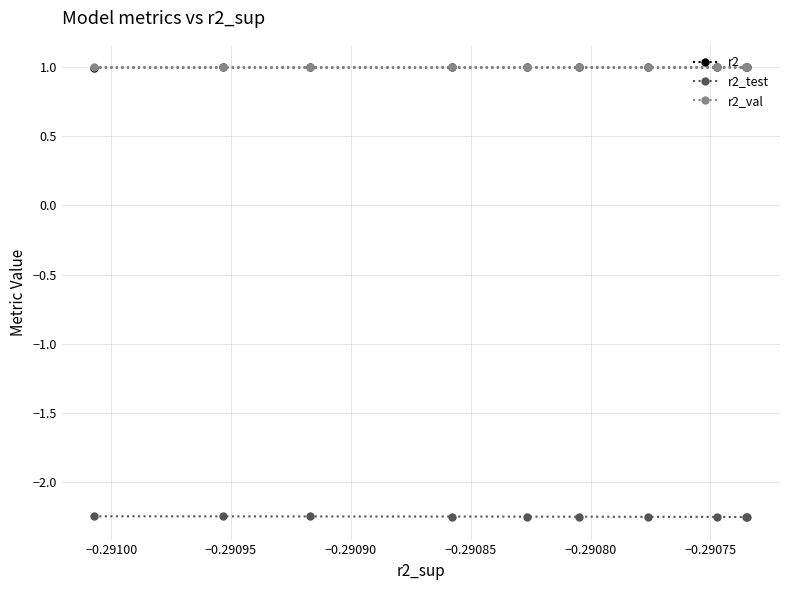

What is the maximum value for r2_test?

-2.2